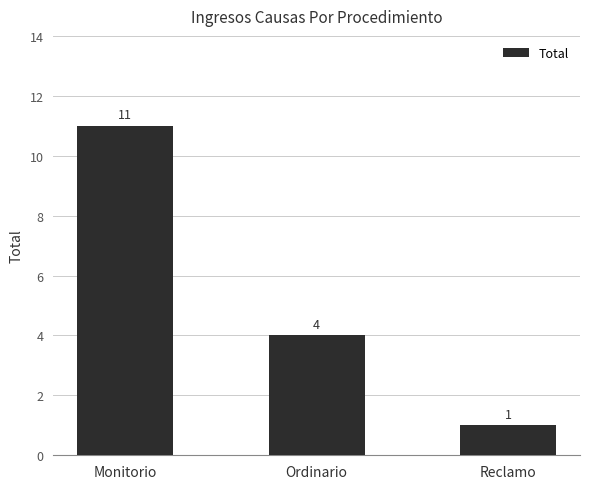

What is the difference between the values at Monitorio and Ordinario?

7